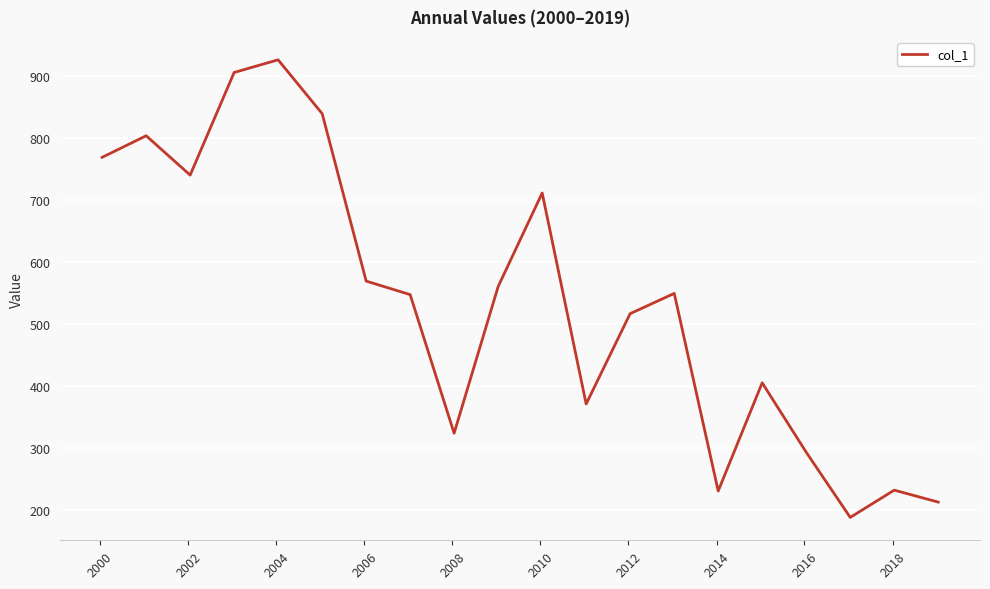

How many lines are shown in the chart?

1